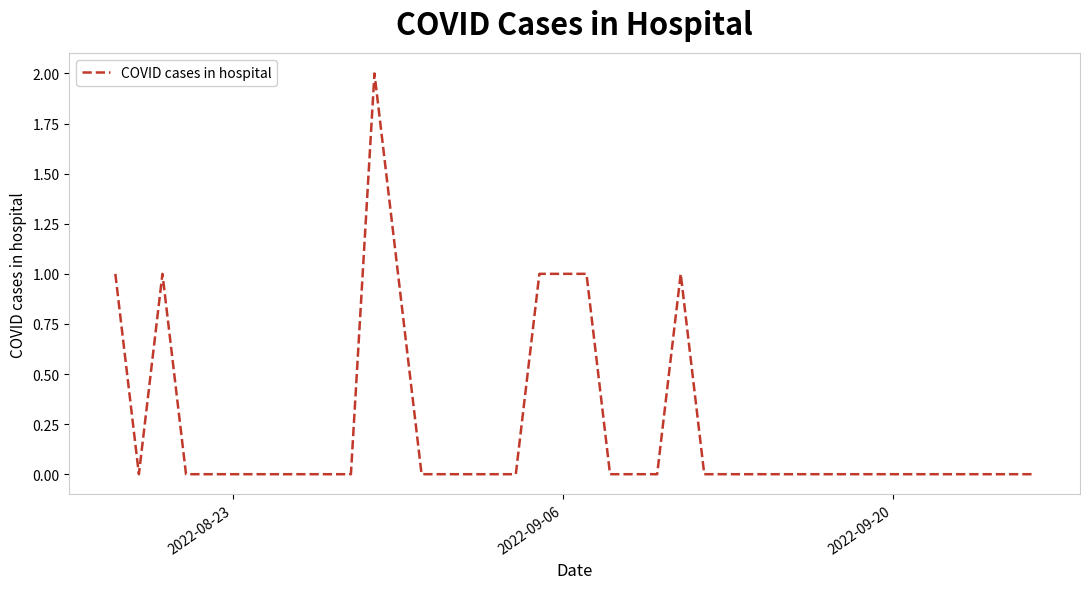

What is the sum of all values?

9